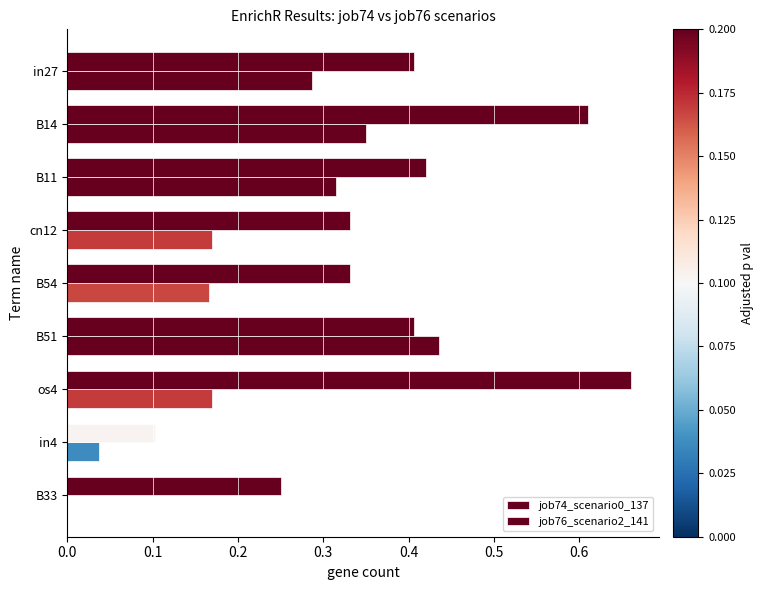

How many categories are shown in the chart?

9